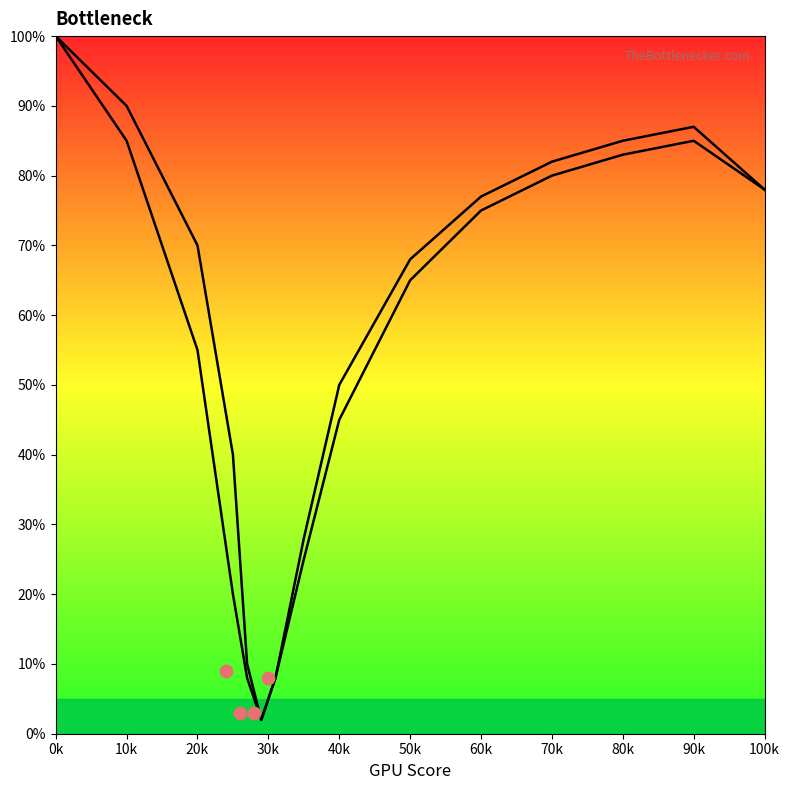

Is the value of Left curve at 80k greater than the value of Right curve at 100k?

Yes